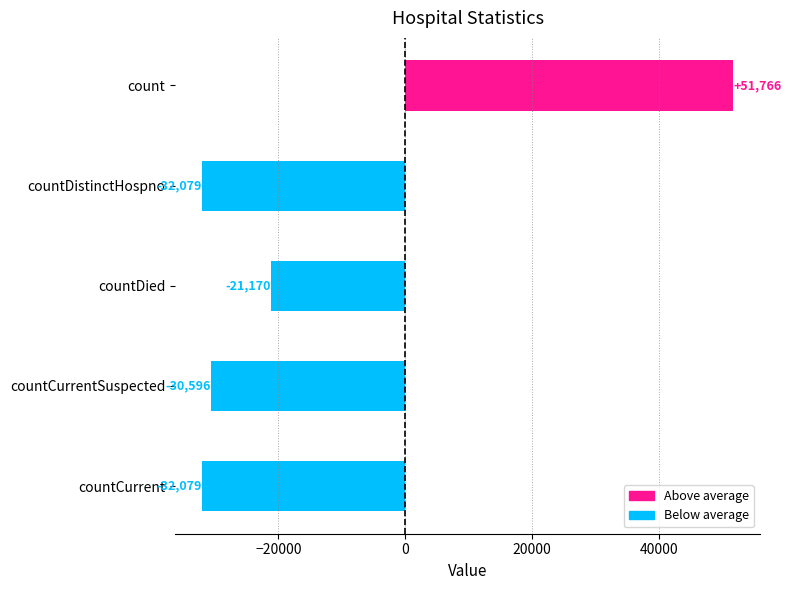

Where is the data nearest to the value 9843?

countDied